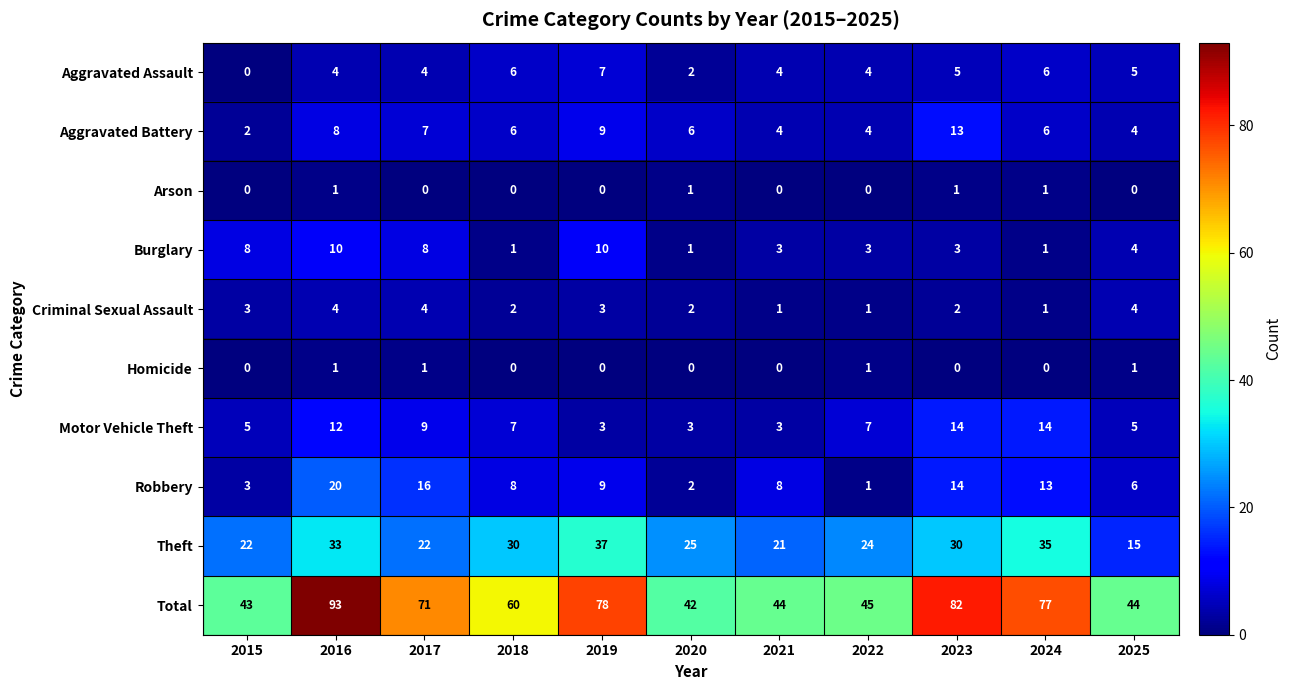

Count the number of categories in the chart.

11